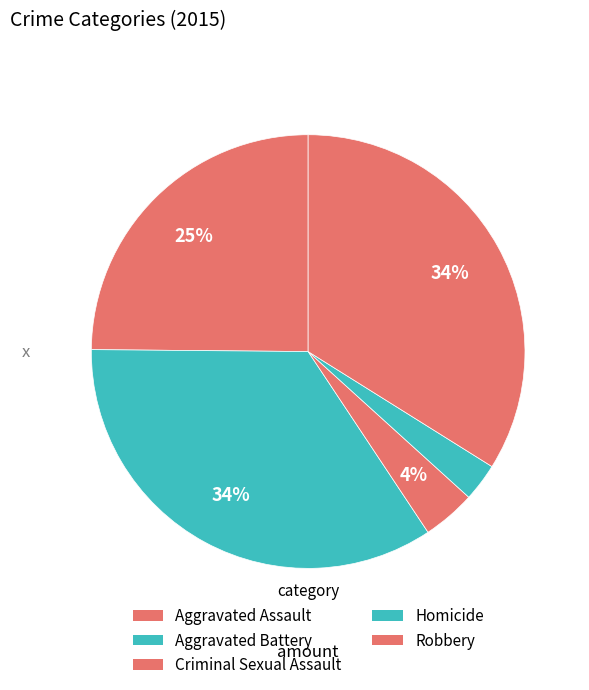

Count the number of slices in the pie.

5